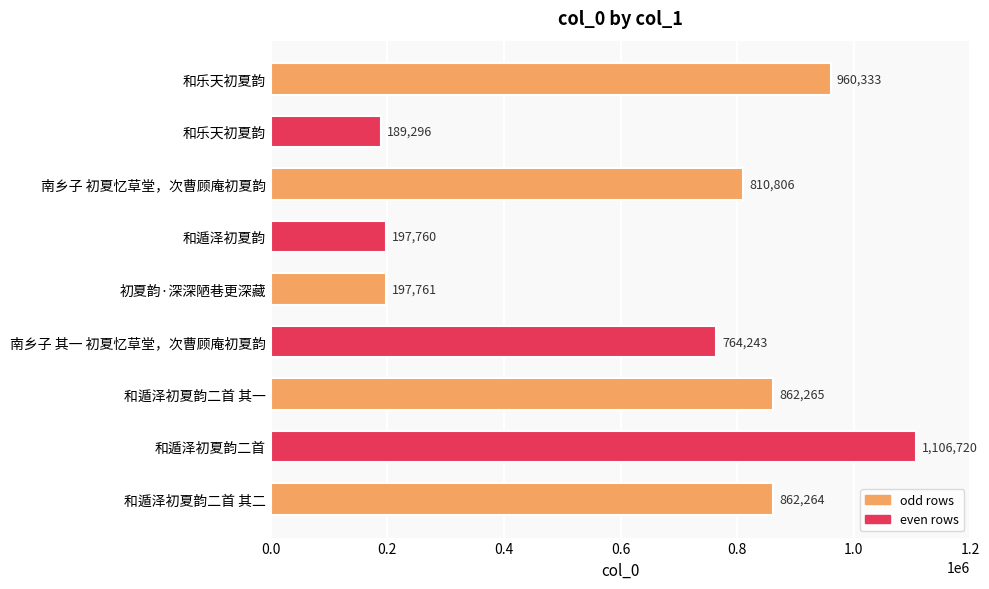

How many values are below 810806?

4